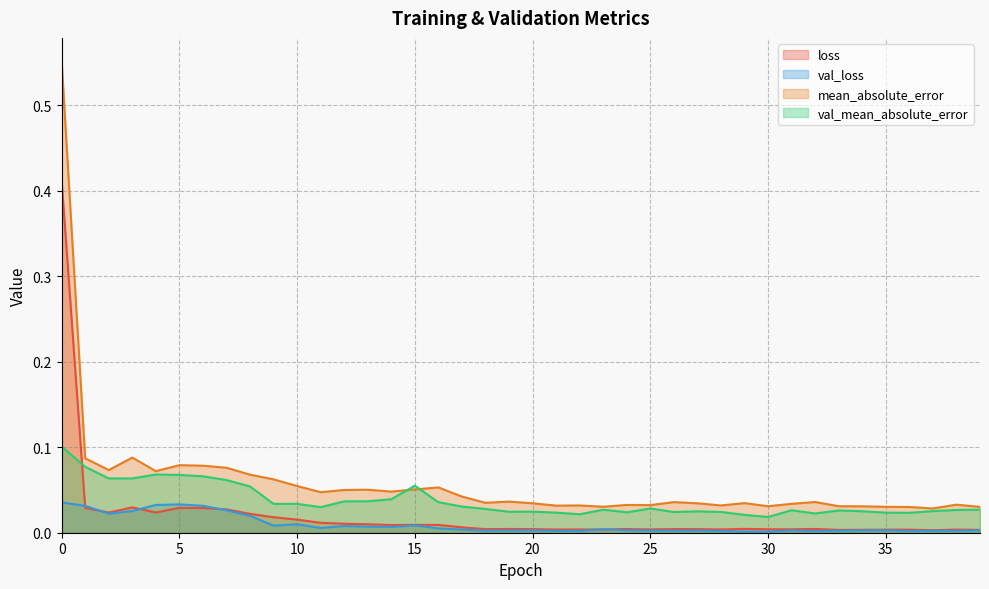

Rank the series at 27 from highest to lowest value.

mean_absolute_error, val_mean_absolute_error, loss, val_loss